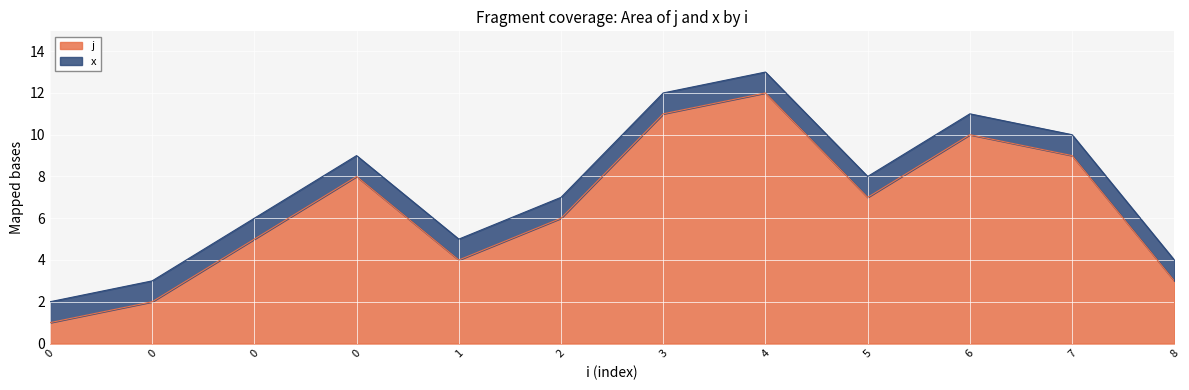

What is the change in value from 0 to 7?

+4